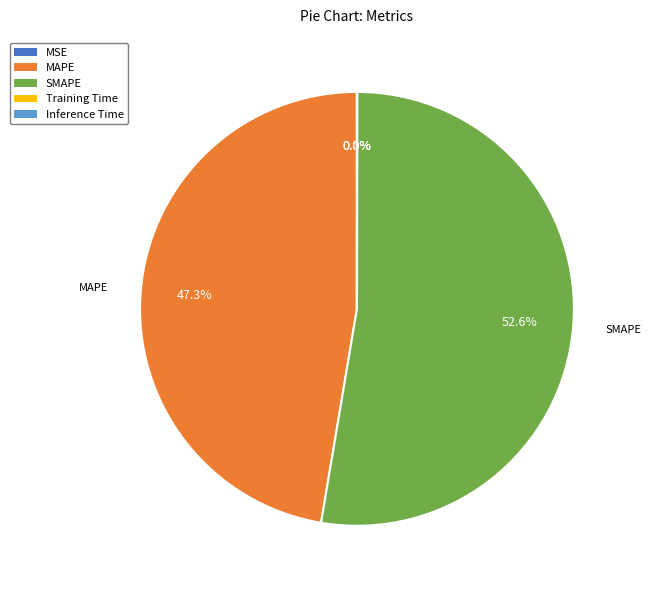

Which category has the biggest portion of the pie?

SMAPE